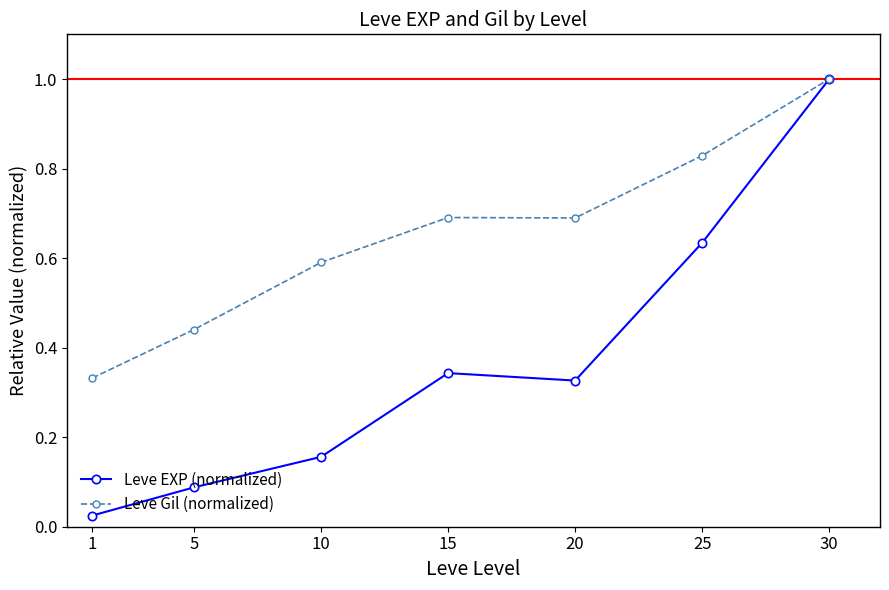

At which category is the sum across all series the highest?

30